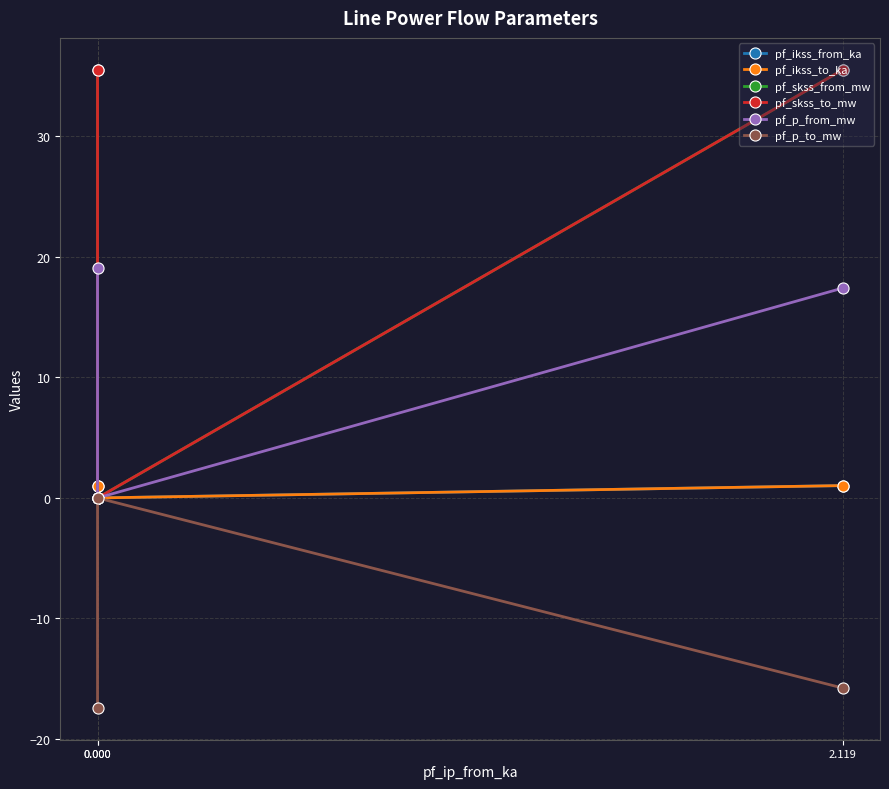

Is the value of pf_p_to_mw at 0.000 greater than the value of pf_ikss_from_ka at 0.000?

No